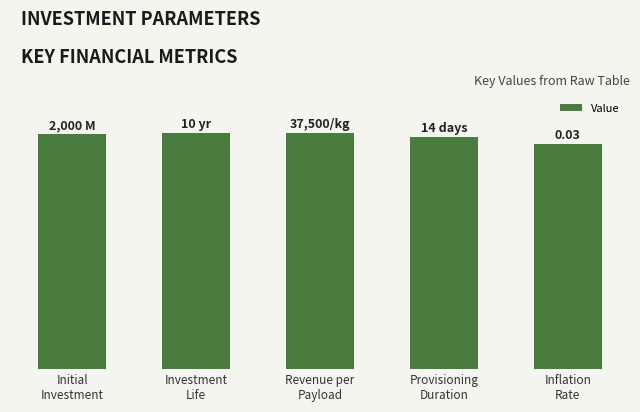

At which label is the value closest to 28?

Inflation
Rate